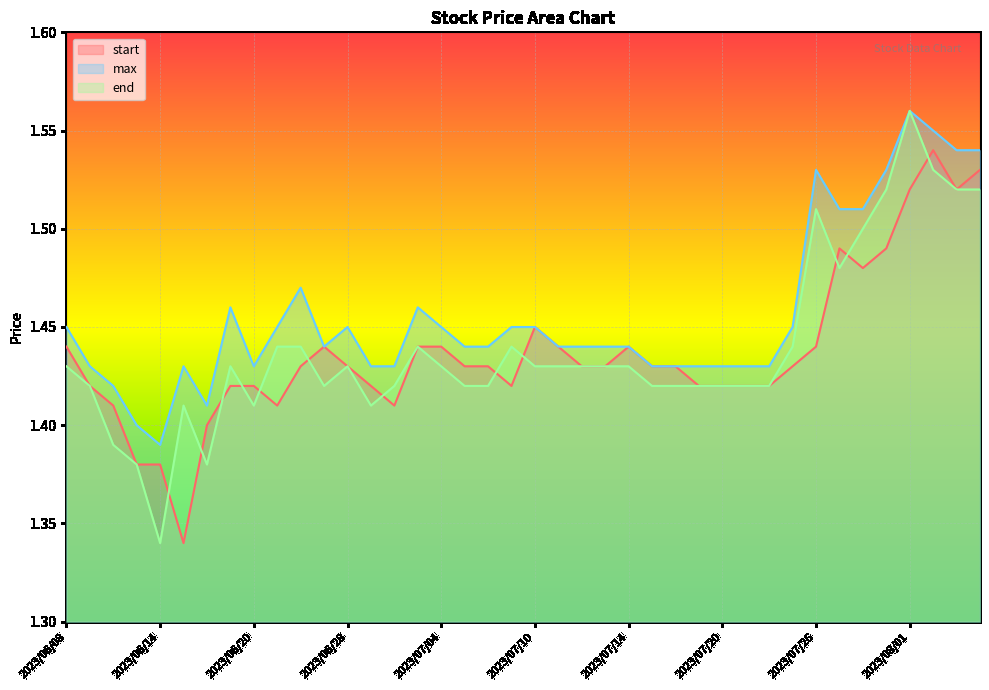

True or false: start has a value of 2.0 at 2023/06/30.

False